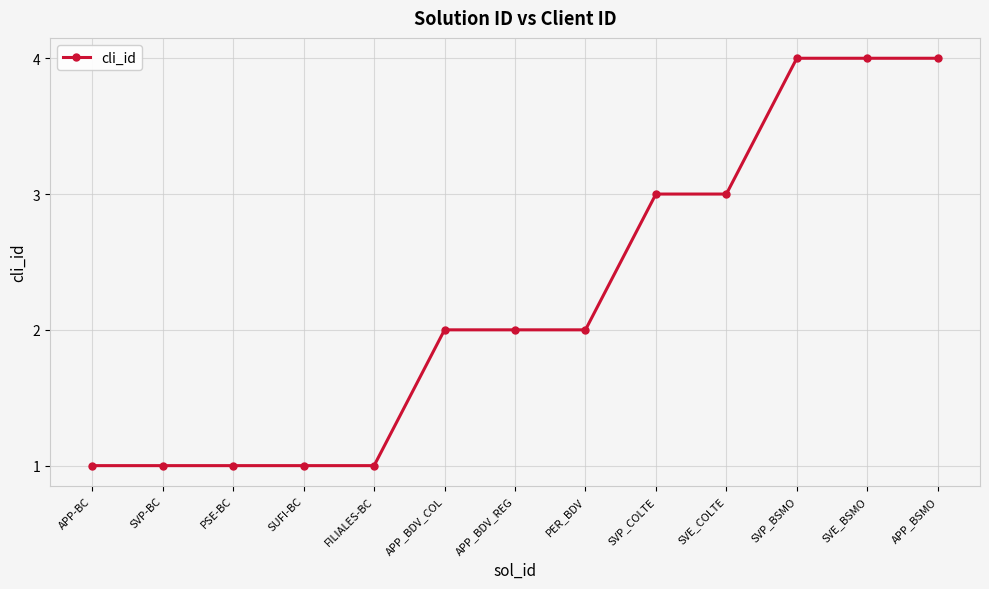

What is the minimum value shown in the chart?

1